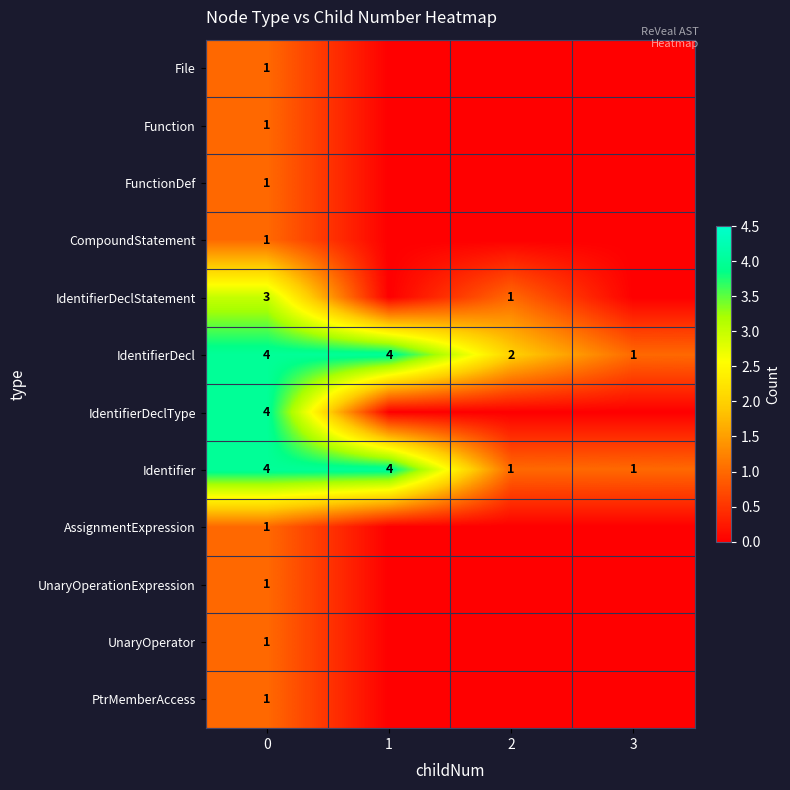

Is the value of AssignmentExpression at 0 greater than the value of IdentifierDecl at 0?

No